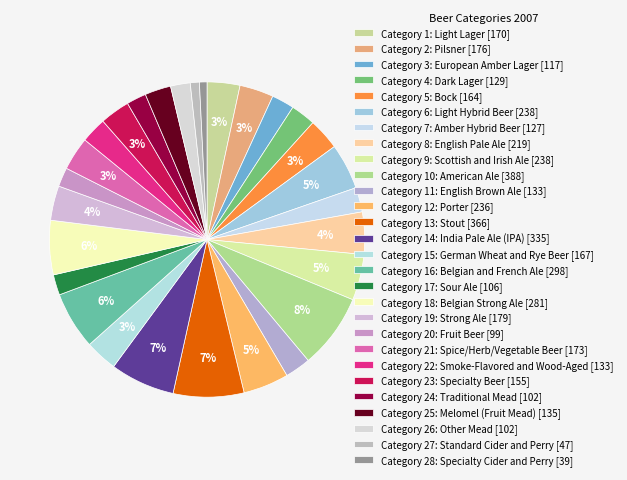

Which category has the smallest portion of the pie?

Category 28: Specialty Cider and Perry